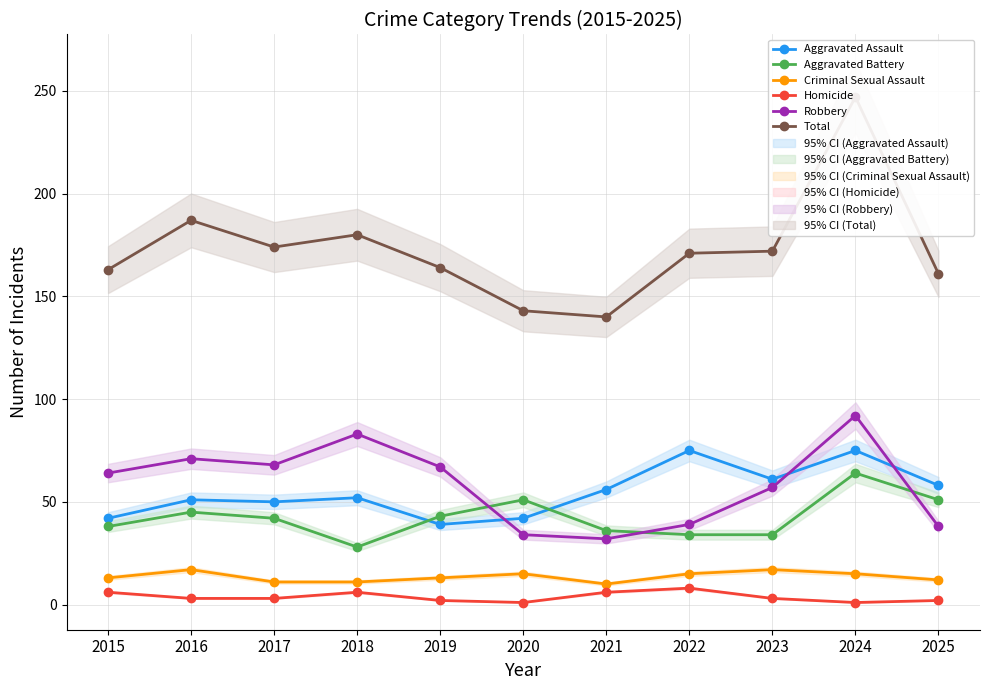

Reading left to right, transcribe all the data shown in this chart.

Aggravated Assault: 42	51	50	52	39	42	56	75	61	75	58
Aggravated Battery: 38	45	42	28	43	51	36	34	34	64	51
Criminal Sexual Assault: 13	17	11	11	13	15	10	15	17	15	12
Homicide: 6	3	3	6	2	1	6	8	3	1	2
Robbery: 64	71	68	83	67	34	32	39	57	92	38
Total: 163	187	174	180	164	143	140	171	172	247	161